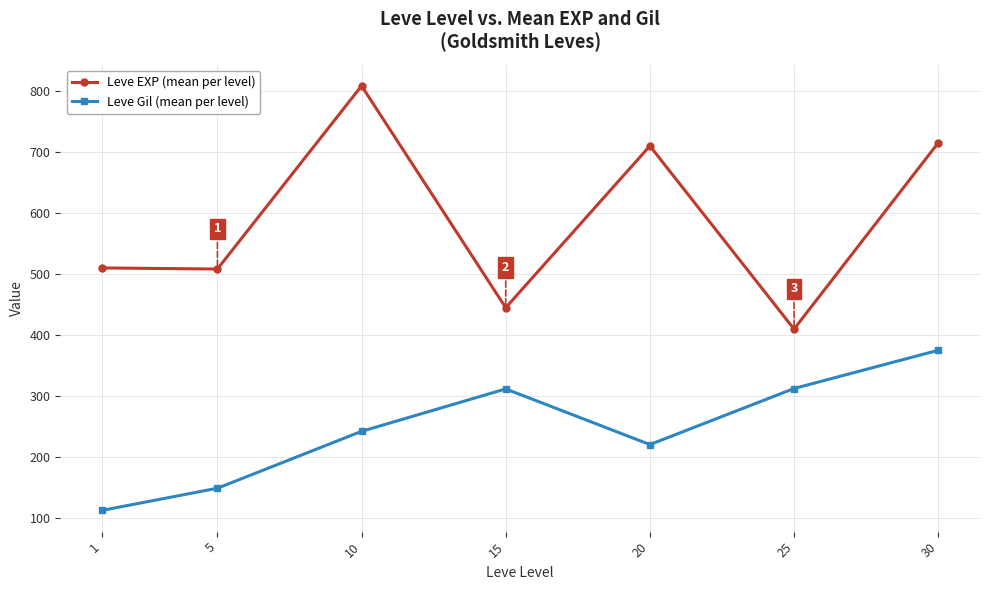

True or false: Leve EXP (mean per level) has a value of 715.0 at 30.

True